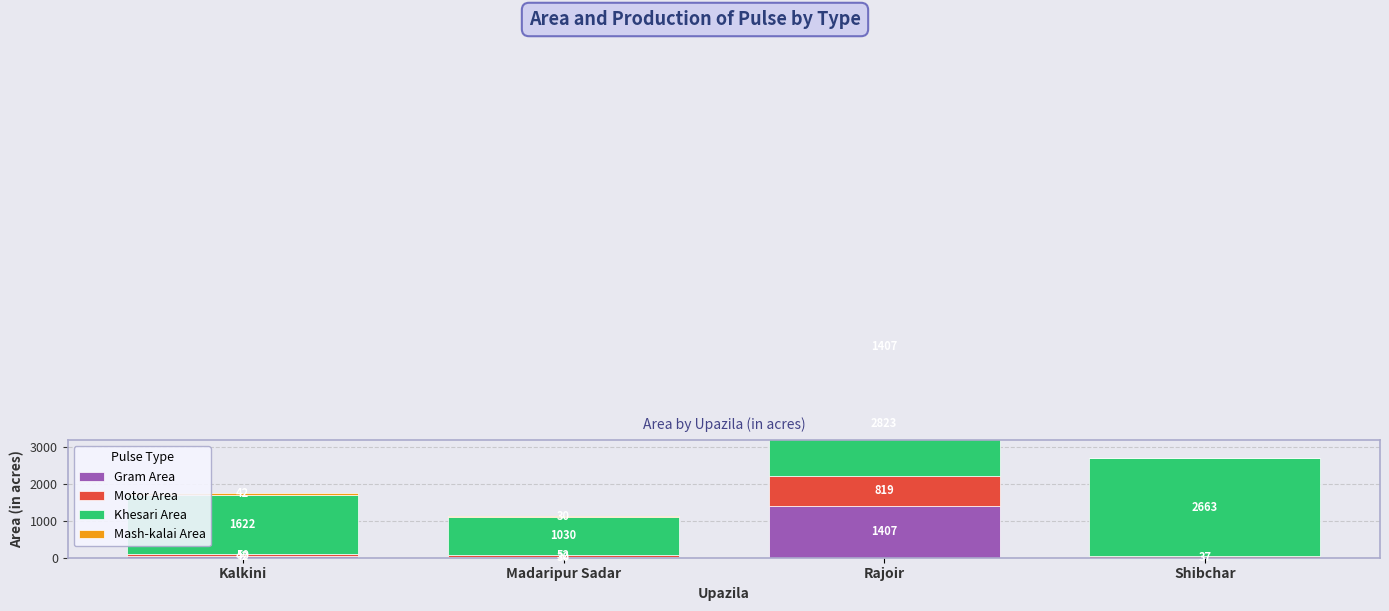

Between Rajoir and Shibchar, which series saw the biggest shift?

Gram Area